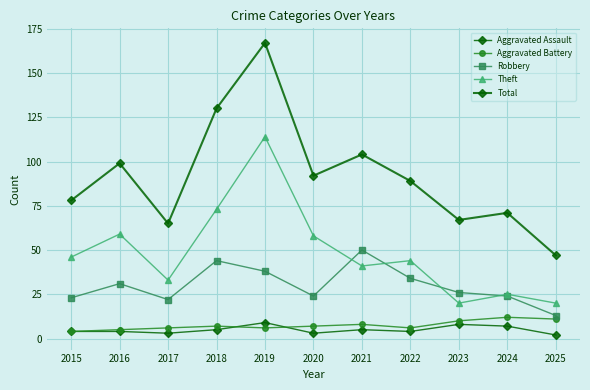

True or false: Total and Aggravated Assault cross at least once.

False